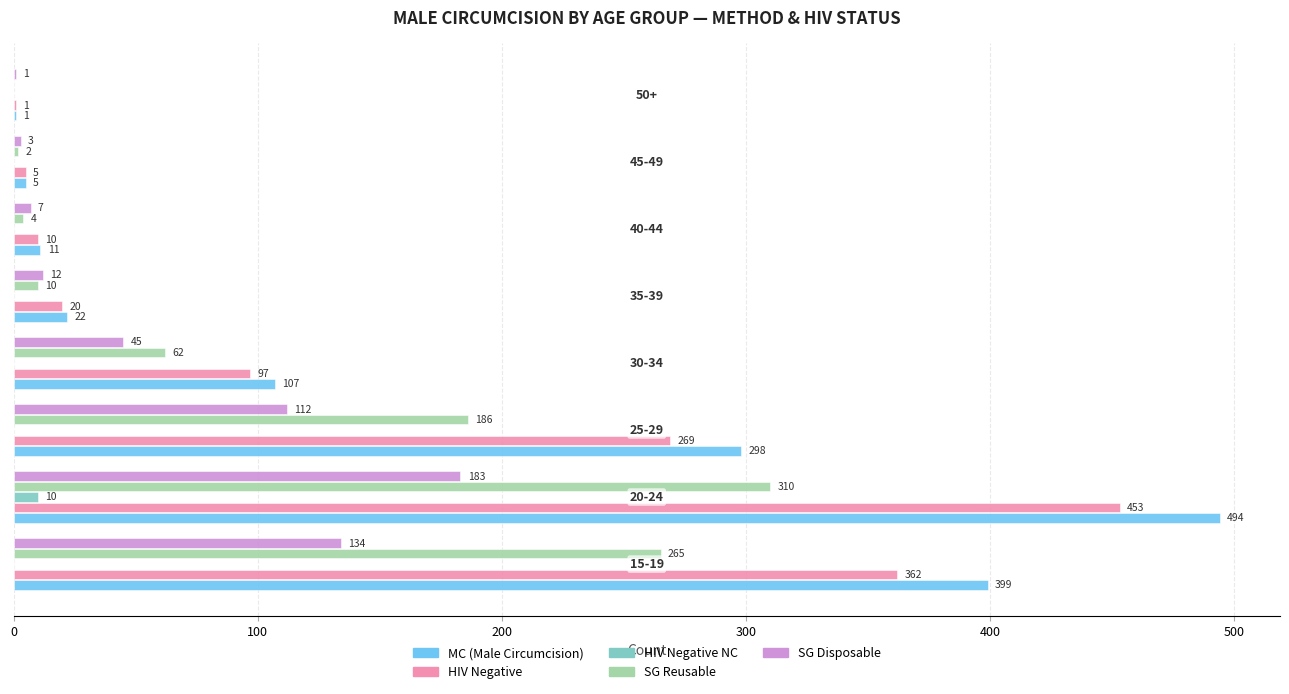

Which series has the largest total across all categories?

MC (Male Circumcision)